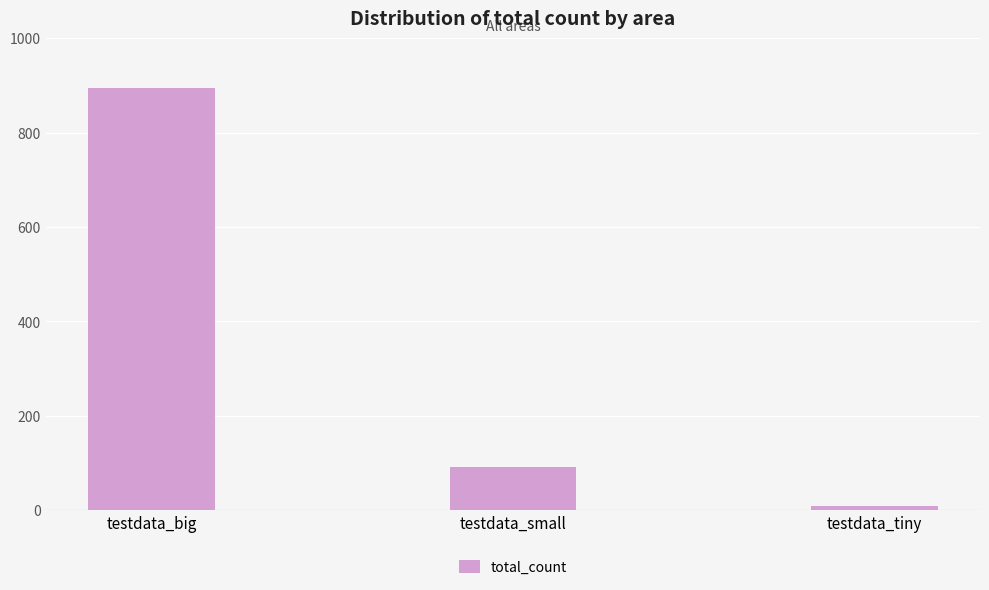

Reading left to right, list all the values displayed in this chart.

895	91	9